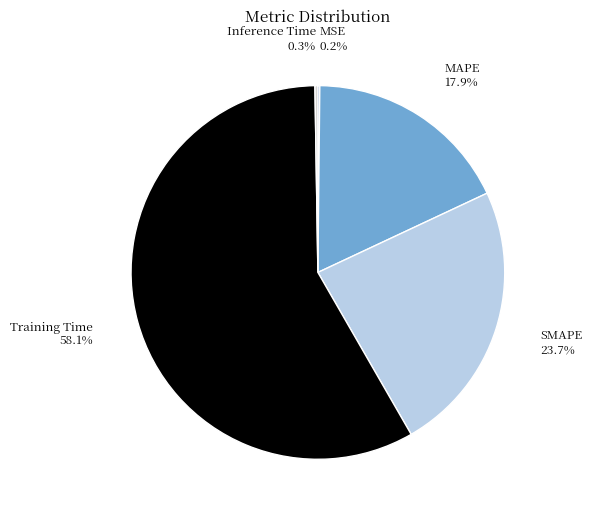

What percentage is NOT represented by SMAPE?

76.3%